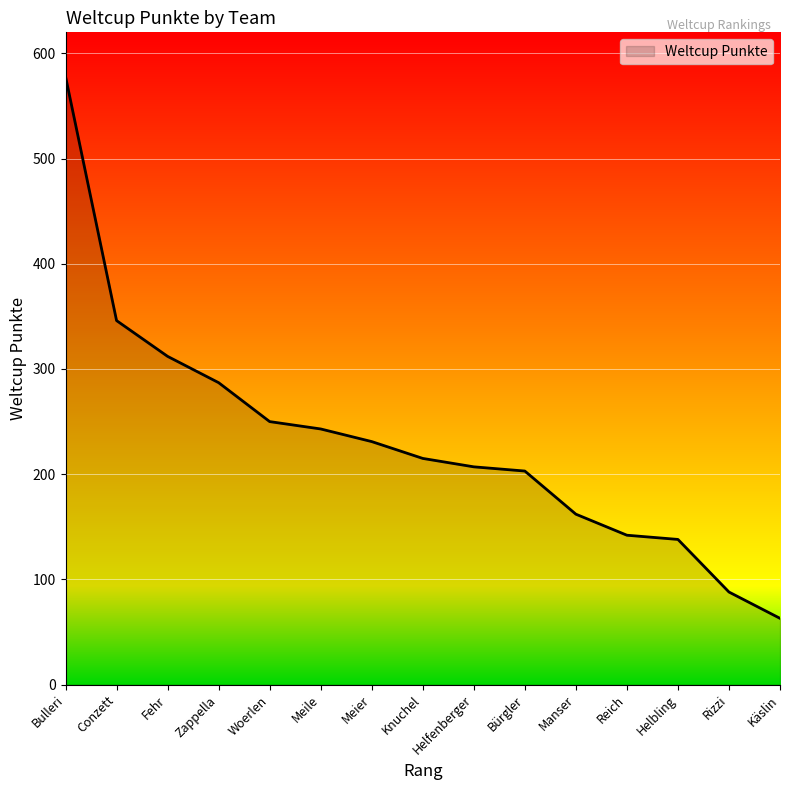

The chart shows a value of 186 at Helbling. True or false?

False